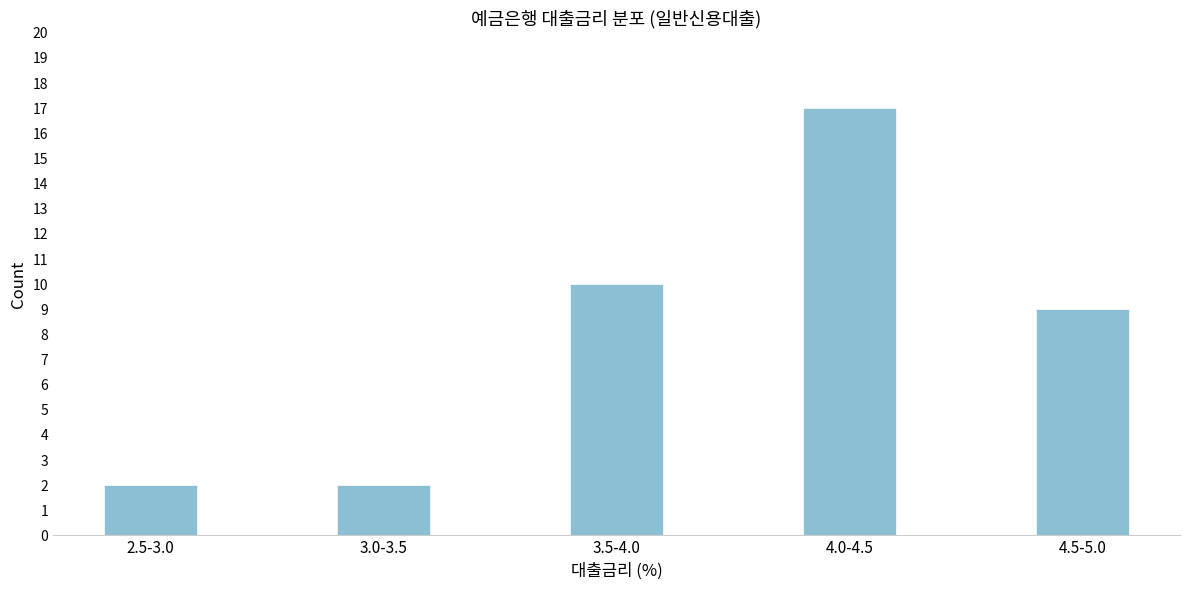

Reading right to left, extract all data points from this chart.

4.5-5.0=9	4.0-4.5=17	3.5-4.0=10	3.0-3.5=2	2.5-3.0=2